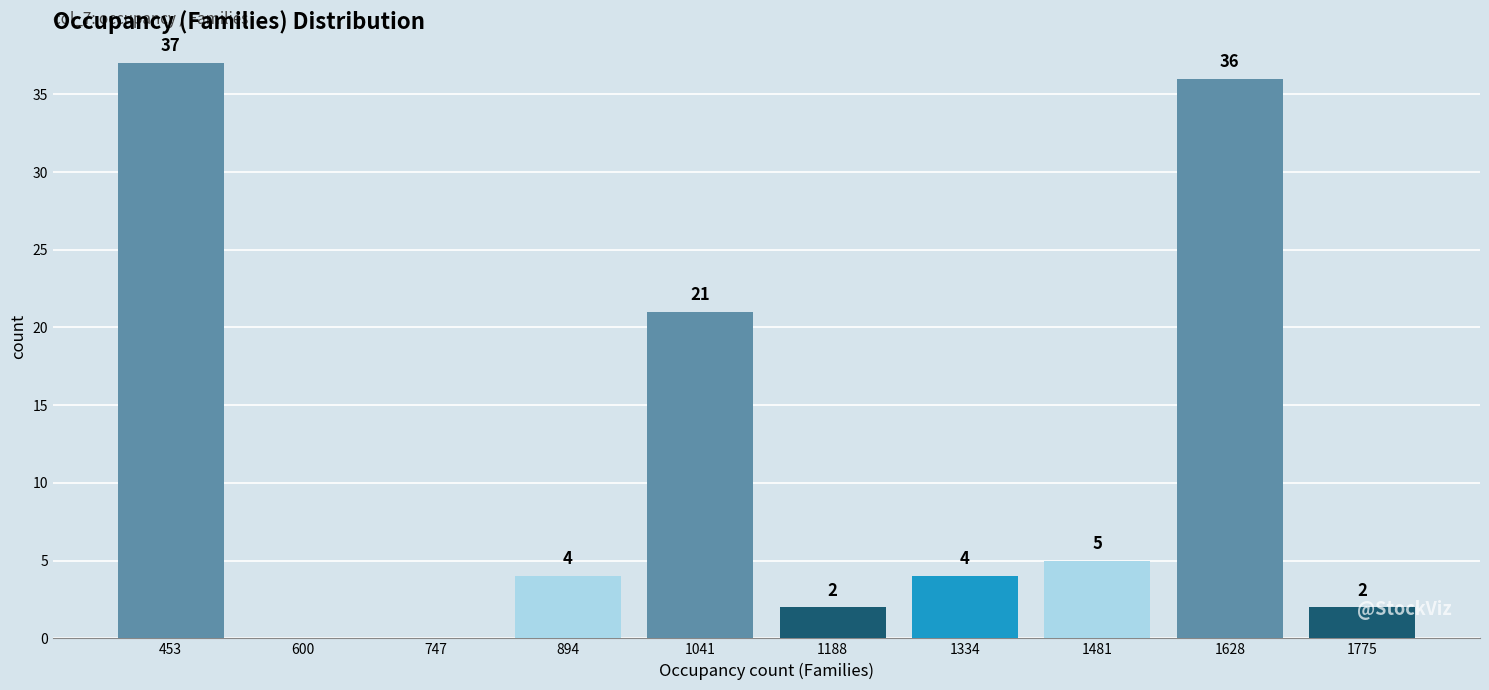

What is the sum of all values?

111